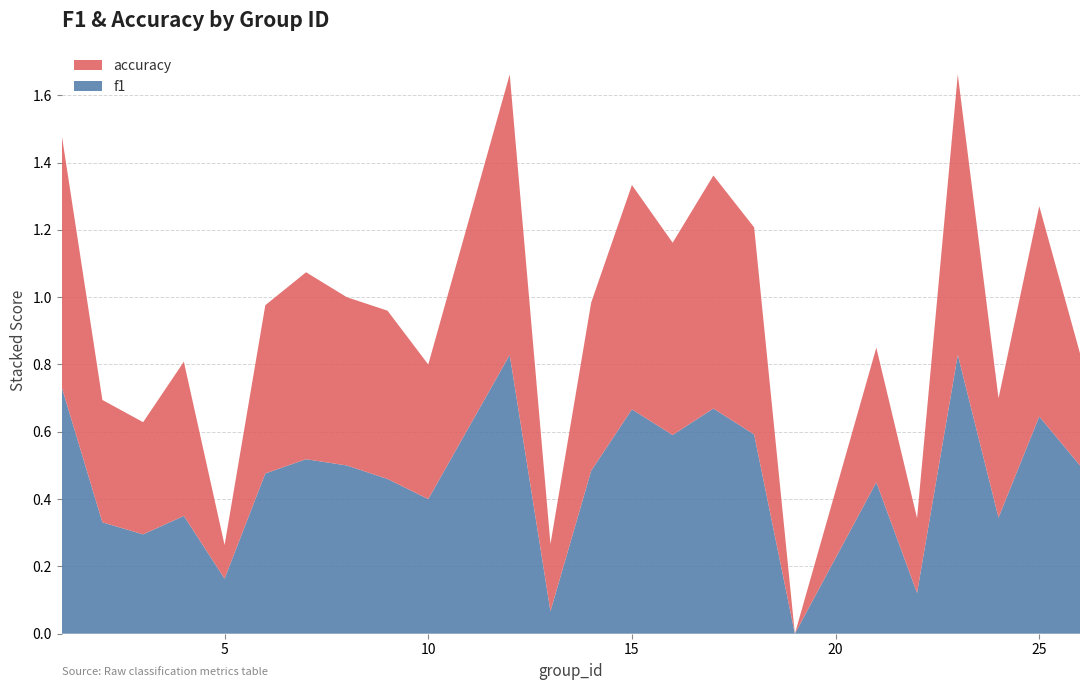

Reading left to right, transcribe all the data shown in this chart.

f1: 0.7	0.3	0.3	0.4	0.2	0.5	0.5	0.5	0.5	0.4	0.8	0.1	0.5	0.7	0.6	0.7	0.6	0.0	0.5	0.1	0.8	0.3	0.6	0.5
accuracy: 0.8	0.4	0.3	0.5	0.1	0.5	0.6	0.5	0.5	0.4	0.8	0.2	0.5	0.7	0.6	0.7	0.6	0.0	0.4	0.2	0.8	0.4	0.6	0.3